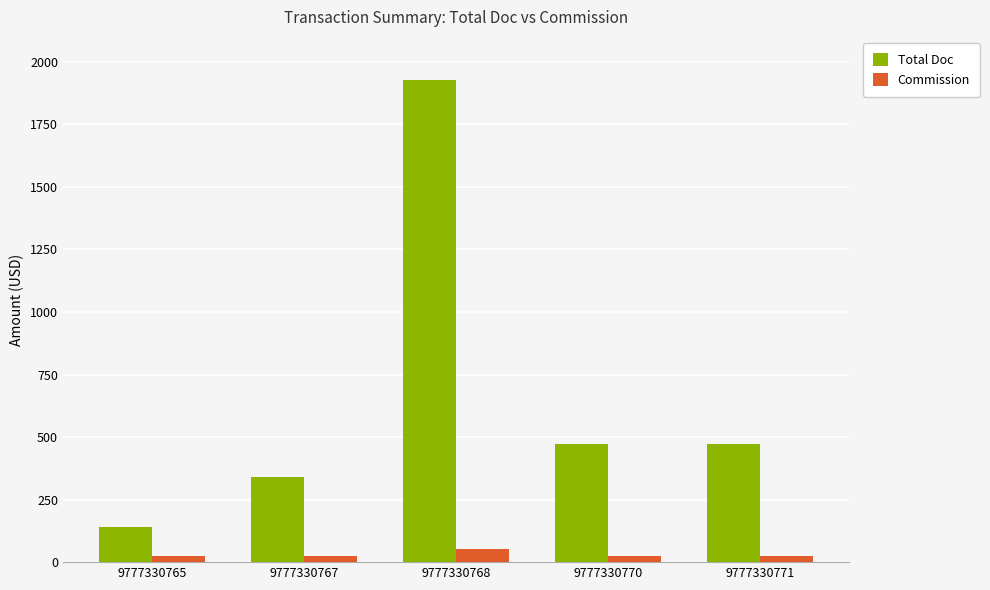

Is the value of Total Doc at 9777330770 greater than the value of Commission at 9777330768?

Yes